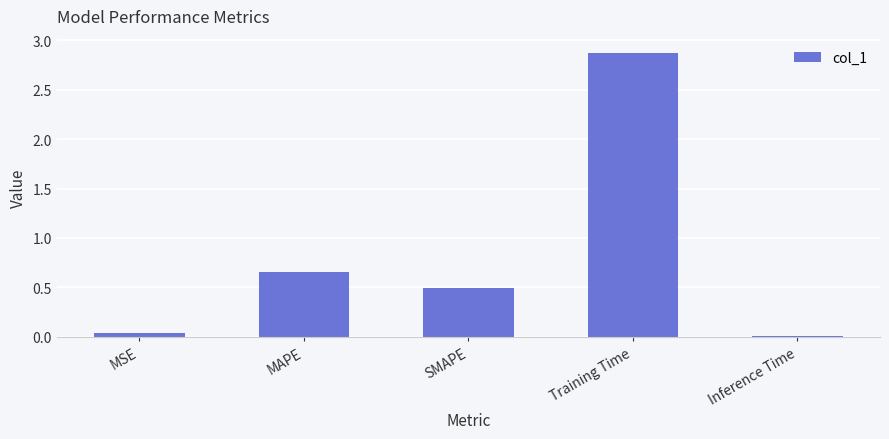

Rank the categories by value from highest to lowest.

Training Time, MAPE, SMAPE, MSE, Inference Time